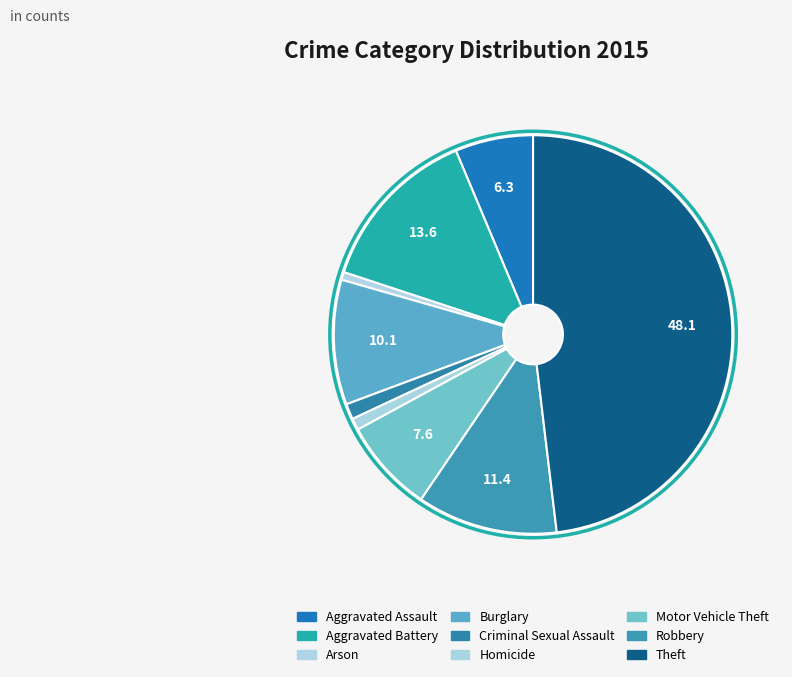

How many slices are in this pie chart?

9